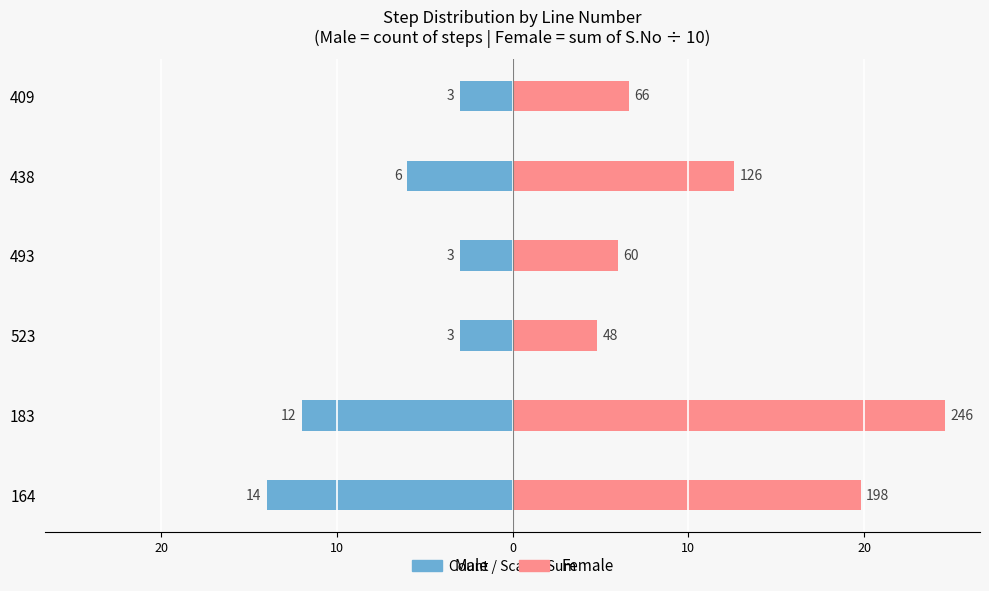

Reading left to right, what are all the values shown in this chart?

Male: -14.0	-12.0	-3.0	-3.0	-6.0	-3.0
Female: 19.8	24.6	4.8	6.0	12.6	6.6